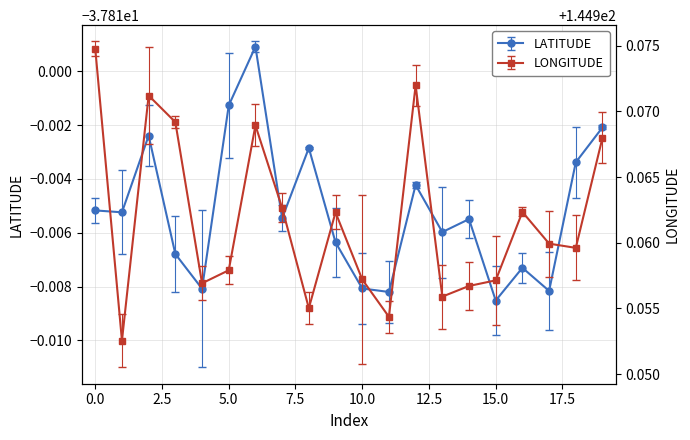

What is the minimum value for LATITUDE?

-37.8